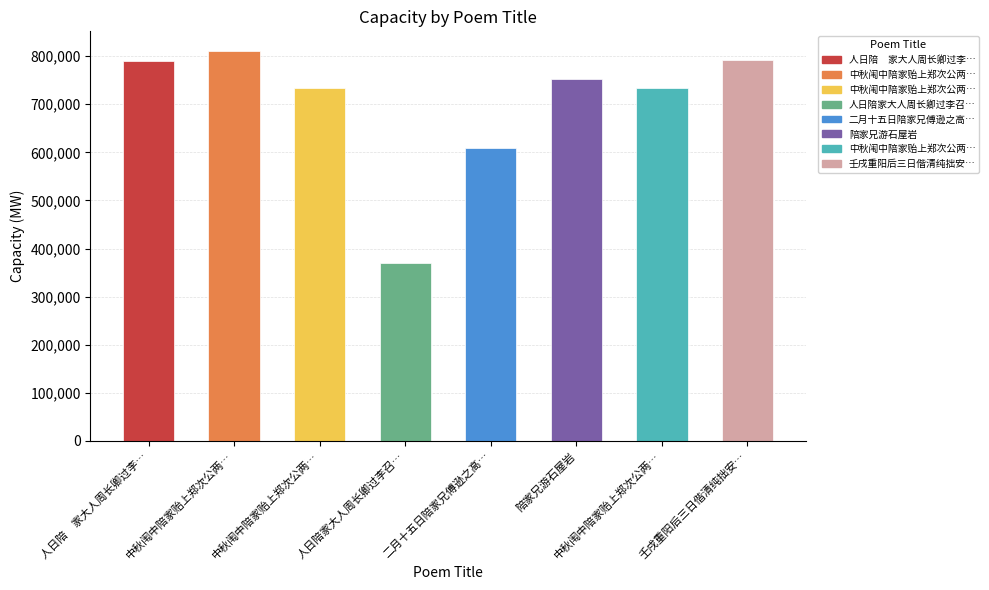

Are the bars horizontal?

No